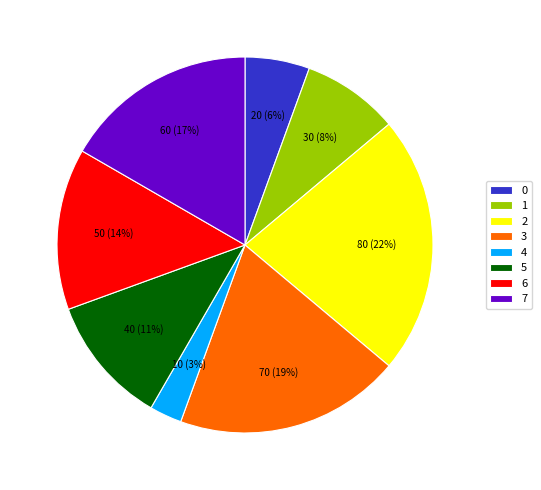

How many slices are in this pie chart?

8